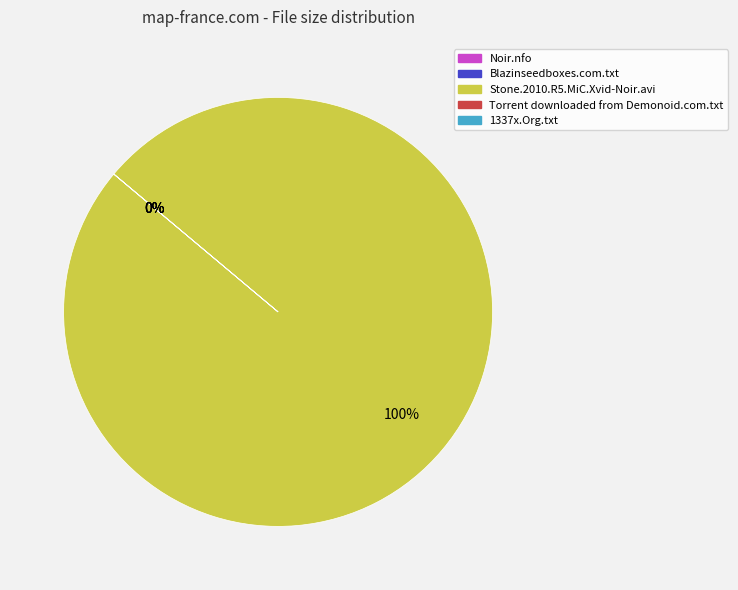

Which category accounts for the majority?

Stone.2010.R5.MiC.Xvid-Noir.avi